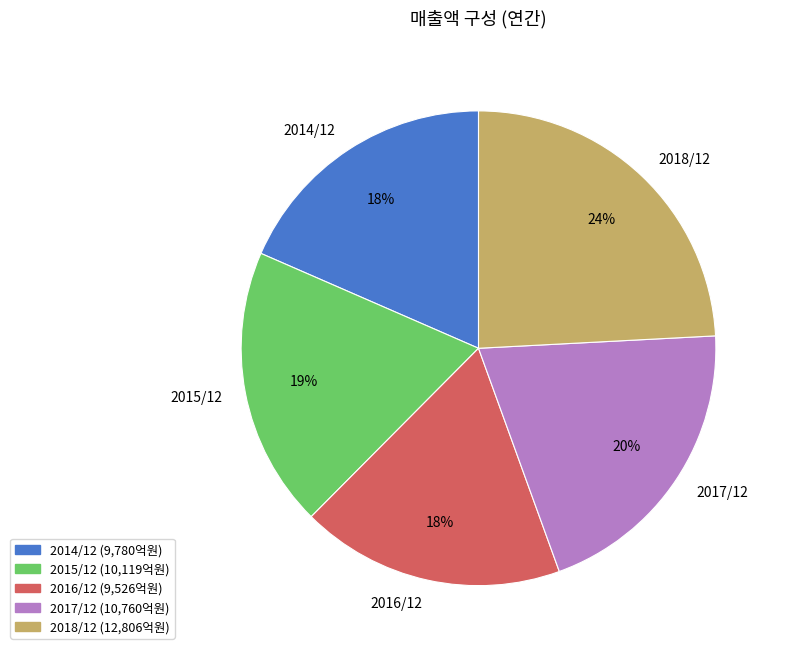

True or false: 2014/12 accounts for 6% of the total.

False